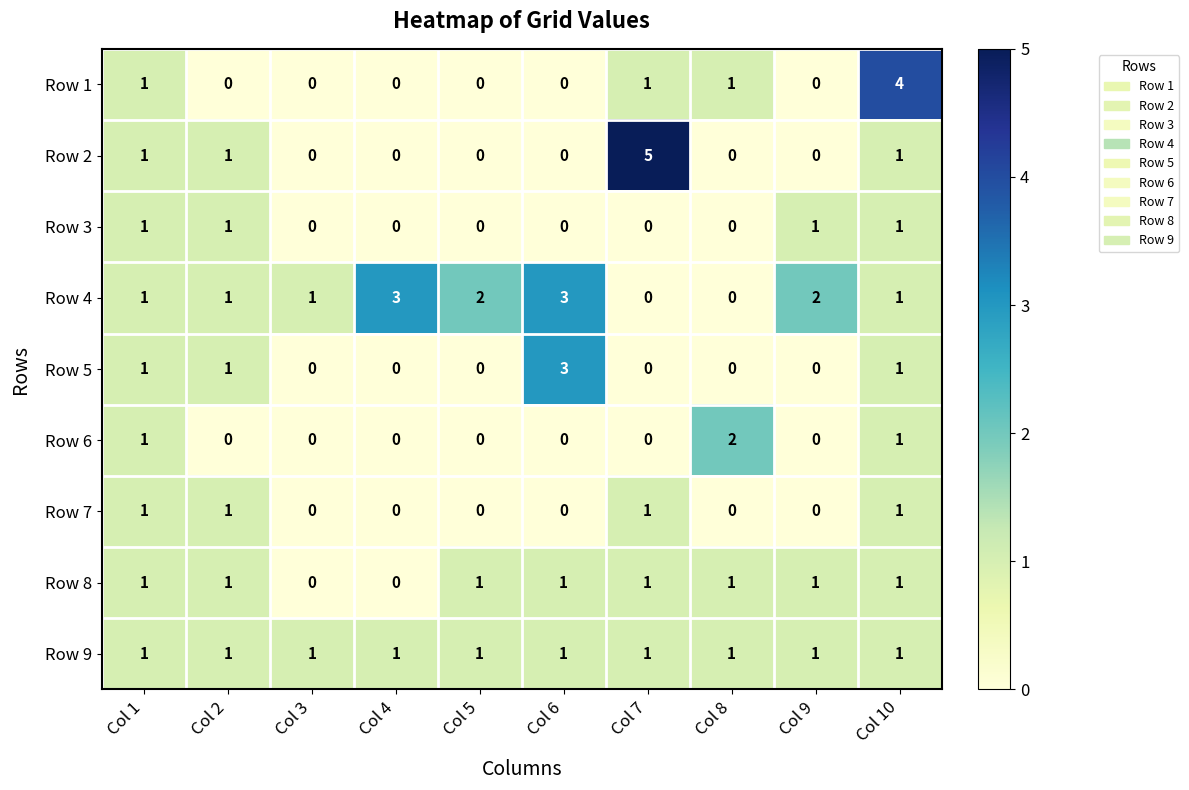

What is the total value across all series at Col 4?

4